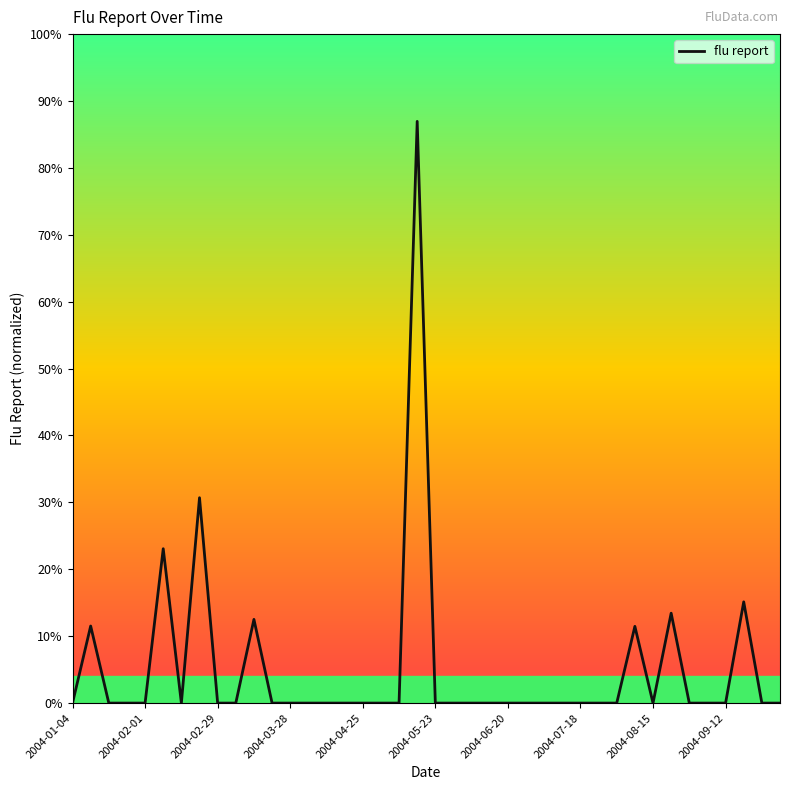

What is the difference between the maximum and minimum values?

81472.0